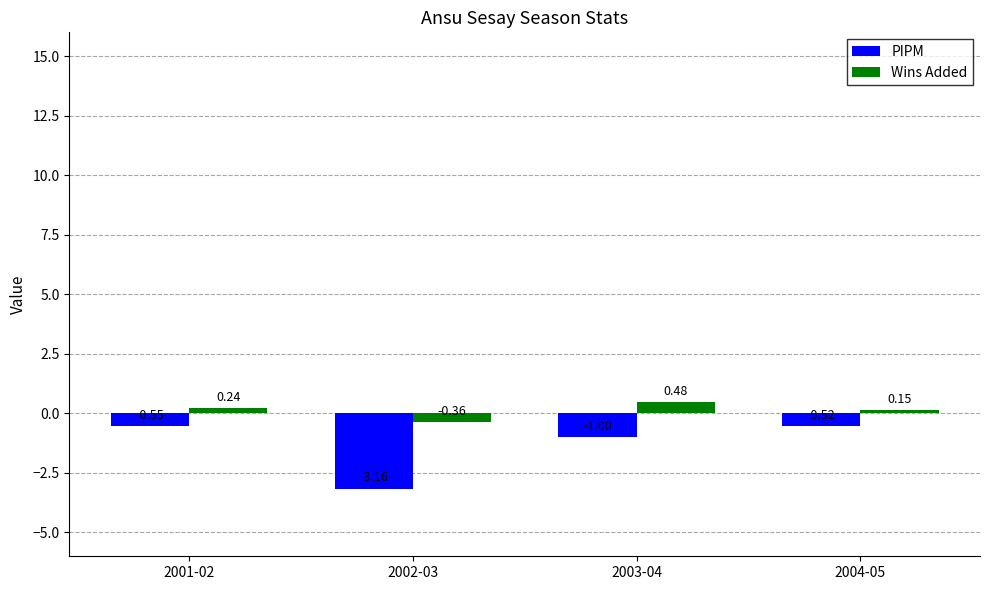

Which category has the lowest value across all series?

2002-03